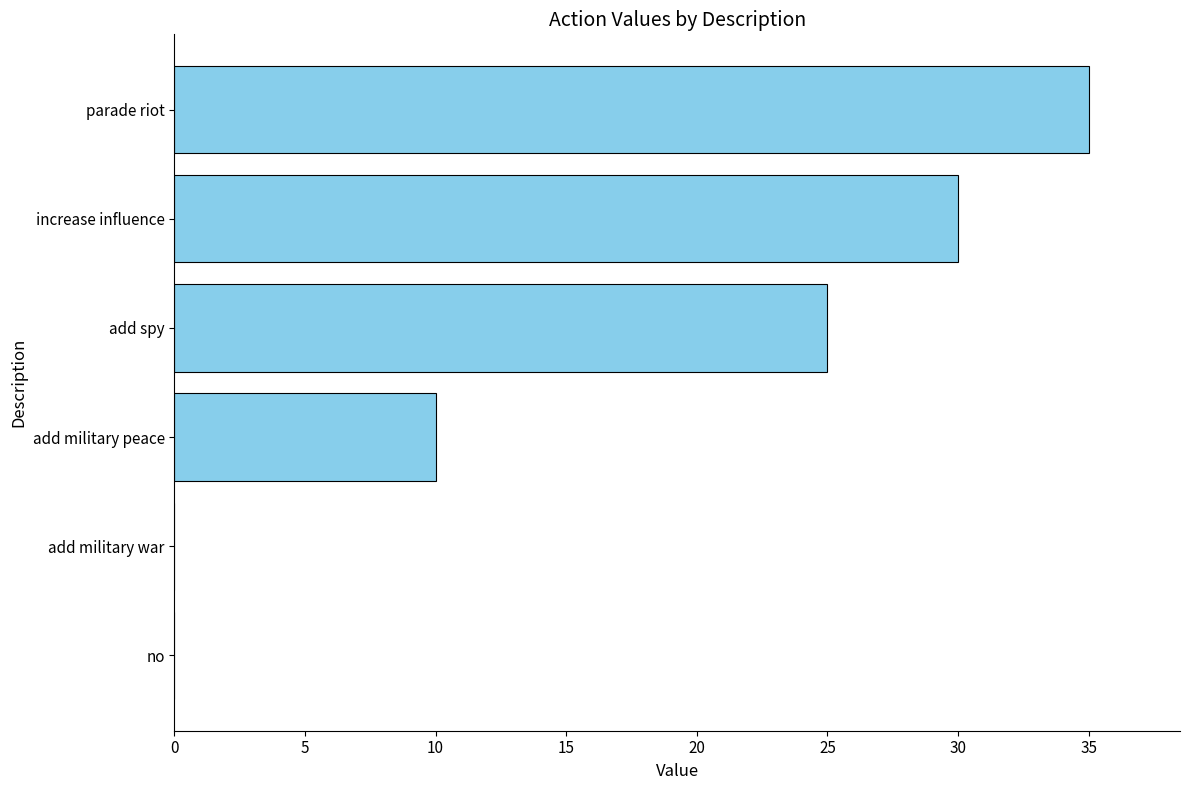

Where is the data nearest to the value 17?

add military peace